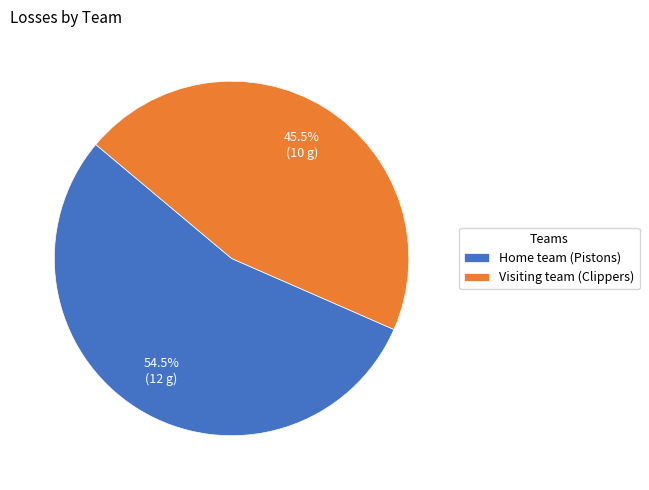

Does any single category account for the majority?

Yes